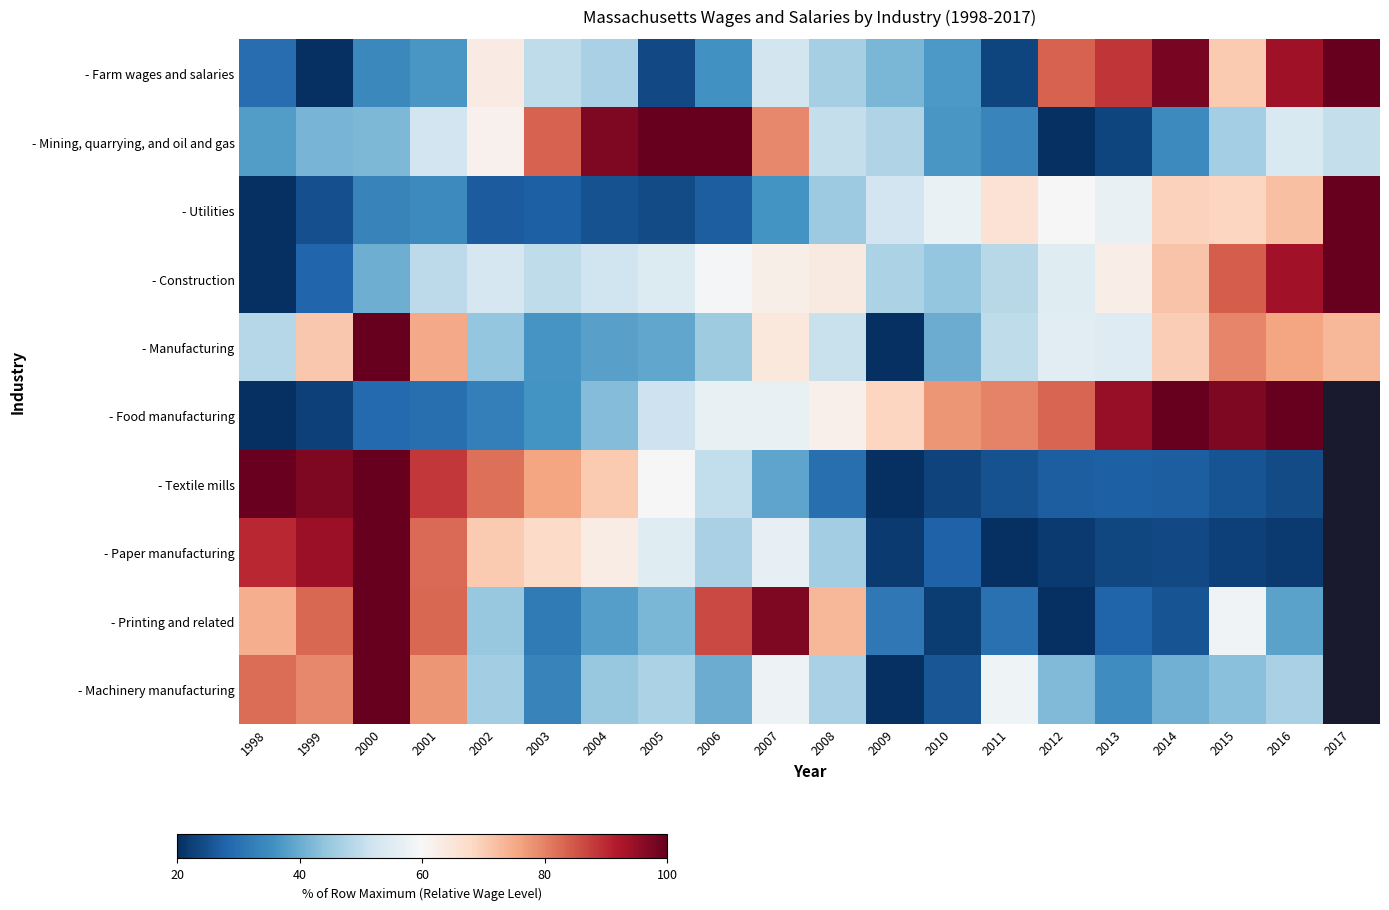

List the labels in order of - Paper manufacturing value, largest first.

2000, 1999, 1998, 2001, 2002, 2003, 2004, 2007, 2005, 2006, 2008, 2010, 2014, 2015, 2016, 2017, 2013, 2012, 2009, 2011